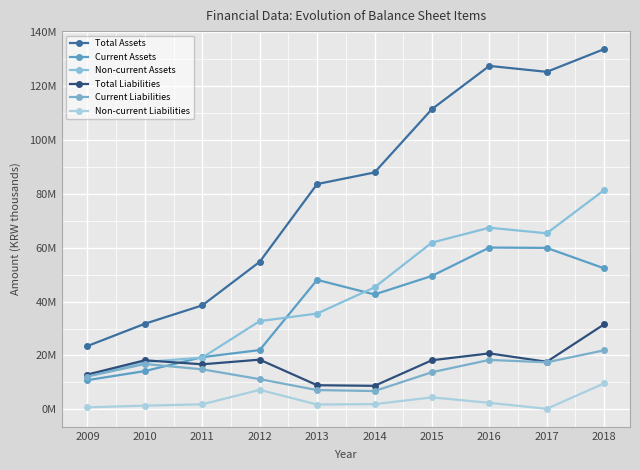

Rank the series by their maximum value, from lowest to highest.

Non-current Liabilities, Current Liabilities, Total Liabilities, Current Assets, Non-current Assets, Total Assets